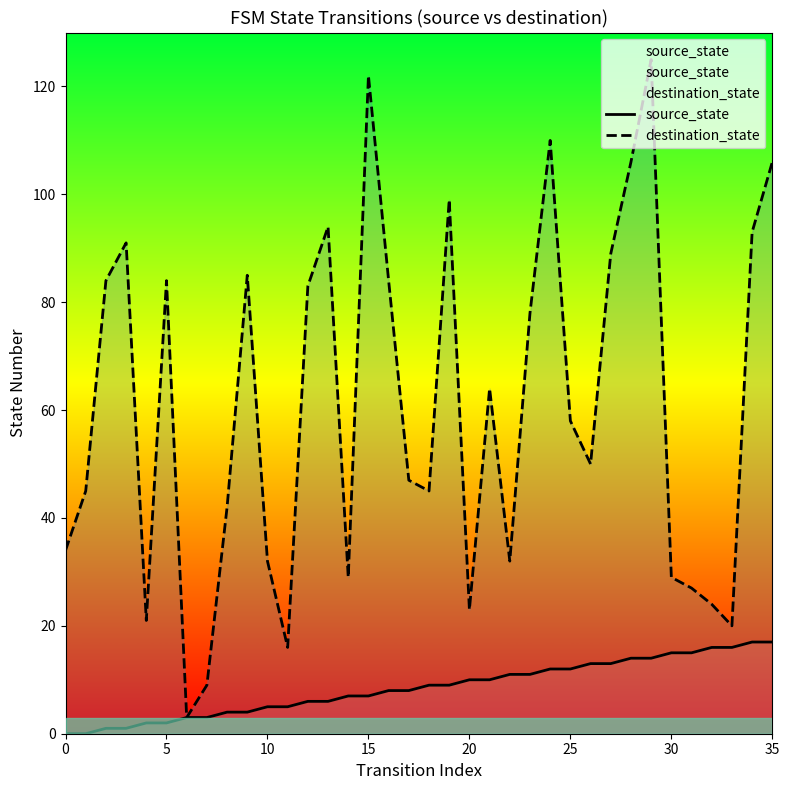

Which series has the largest total across all categories?

destination_state